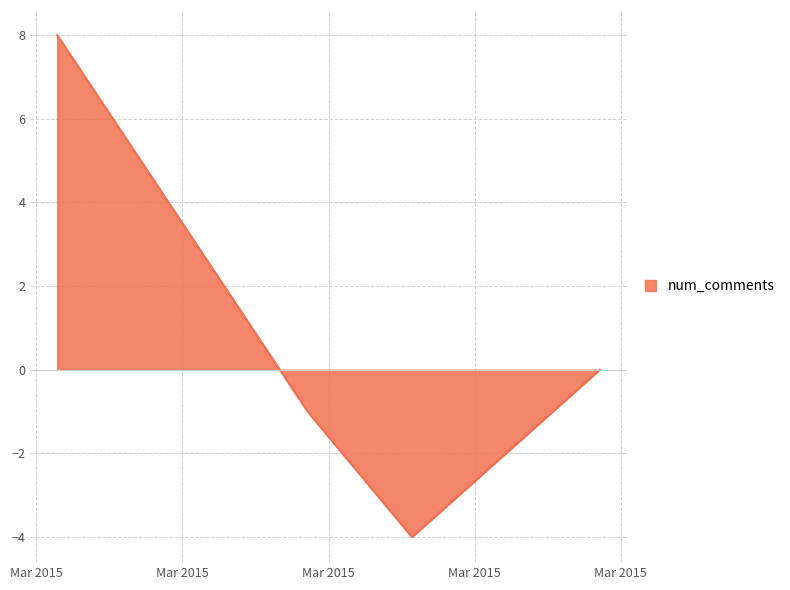

True or false: there are more than 1 points higher than both neighbors.

False